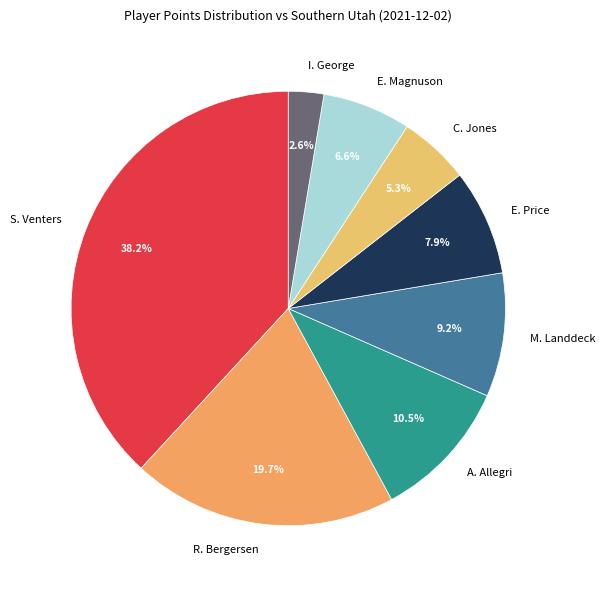

Which has a higher value, E. Magnuson or C. Jones?

E. Magnuson